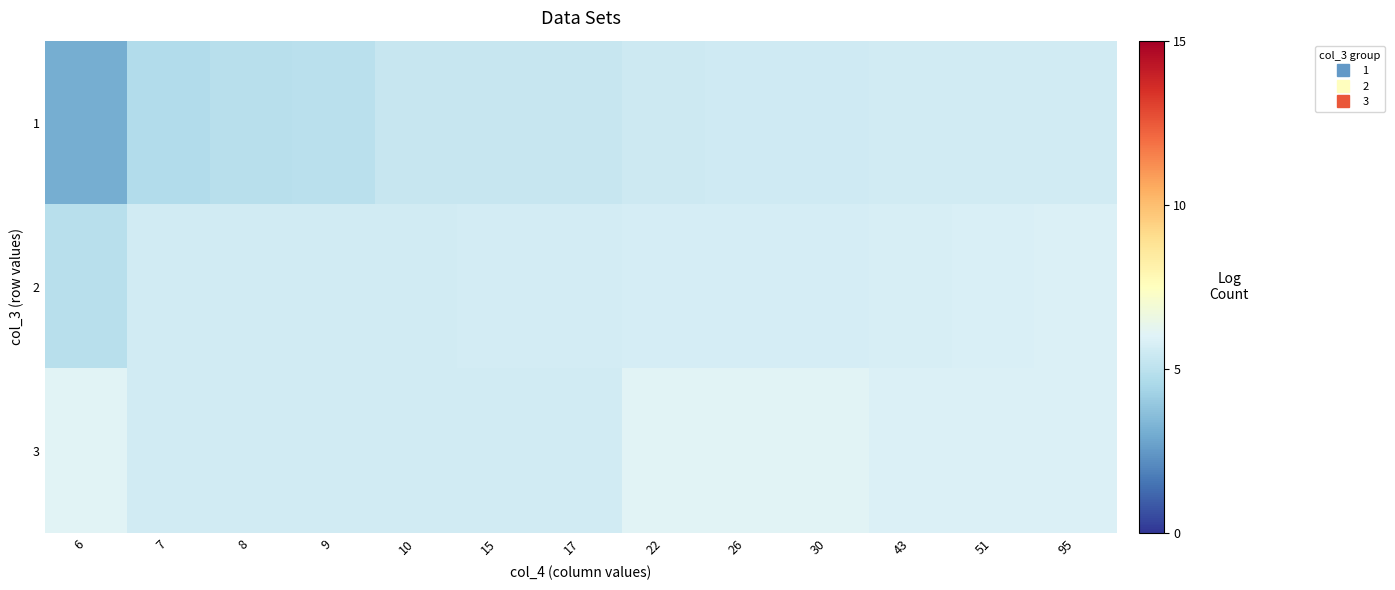

Reading left to right, extract all data points from this chart.

1: 6=3.1	7=4.7	8=4.9	9=4.9	10=5.3	15=5.3	17=5.3	22=5.5	26=5.5	30=5.6	43=5.6	51=5.6	95=5.6
2: 6=4.9	7=5.6	8=5.6	9=5.6	10=5.6	15=5.7	17=5.7	22=5.7	26=5.7	30=5.7	43=5.7	51=5.9	95=5.9
3: 6=6.0	7=5.6	8=5.6	9=5.6	10=5.6	15=5.6	17=5.6	22=6.1	26=6.1	30=6.1	43=5.9	51=5.9	95=5.9